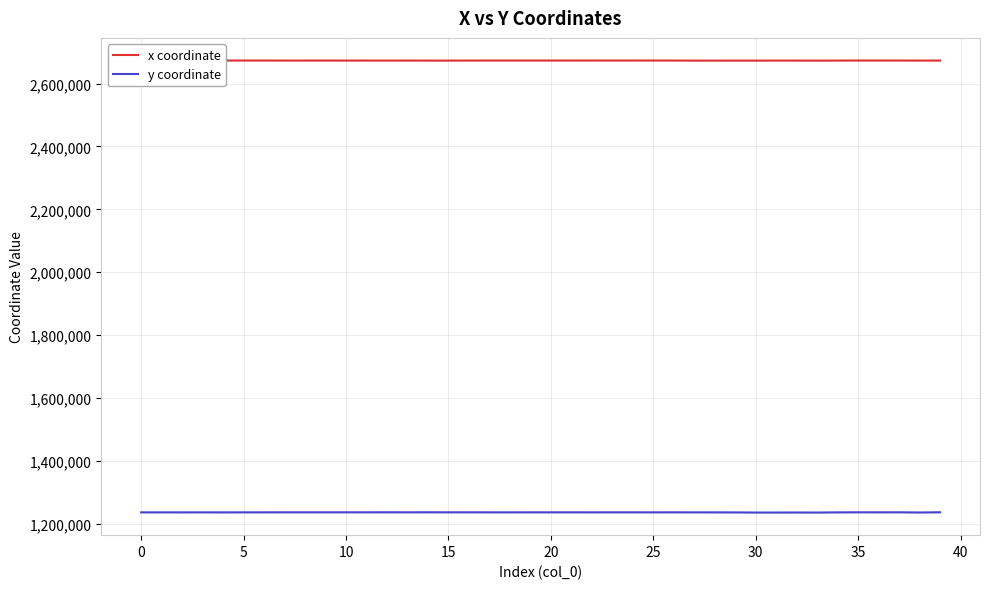

Which series has the widest spread of values?

y coordinate